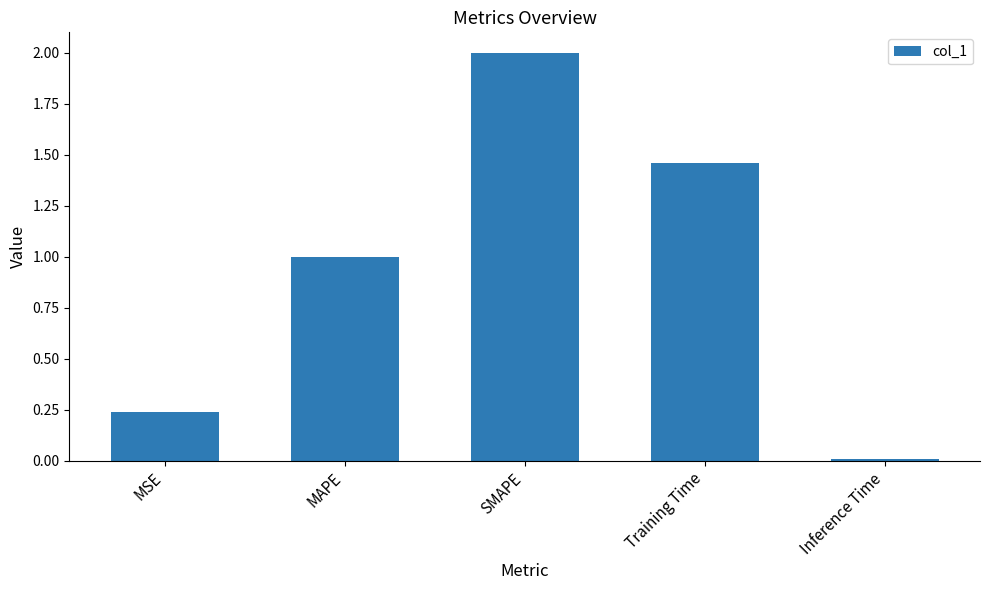

What is the greatest value displayed?

2.0